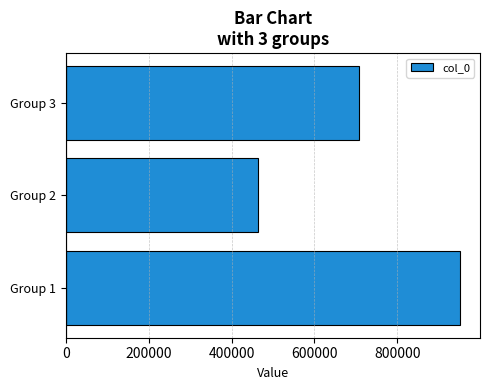

The value at Group 1 is 951912. True or false?

True